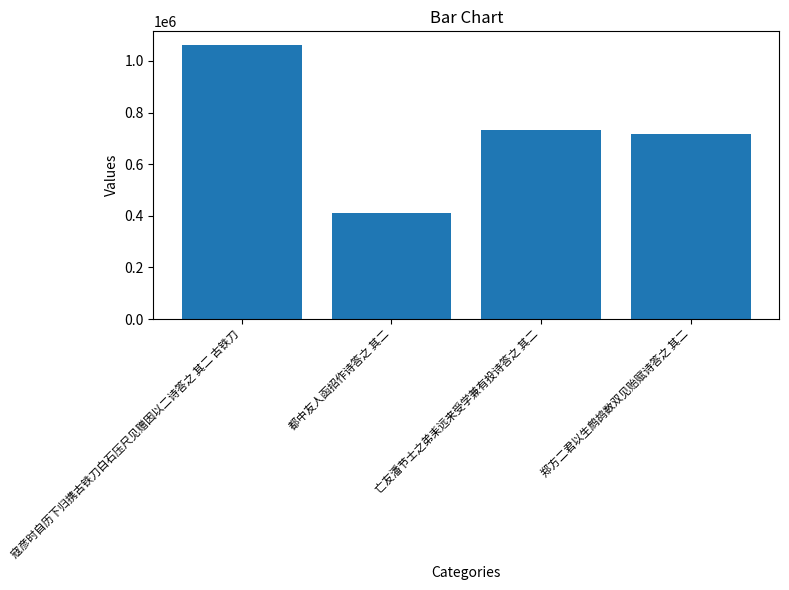

Is it true that the value at 都中友人函招作诗答之 其二 is 410278?

True